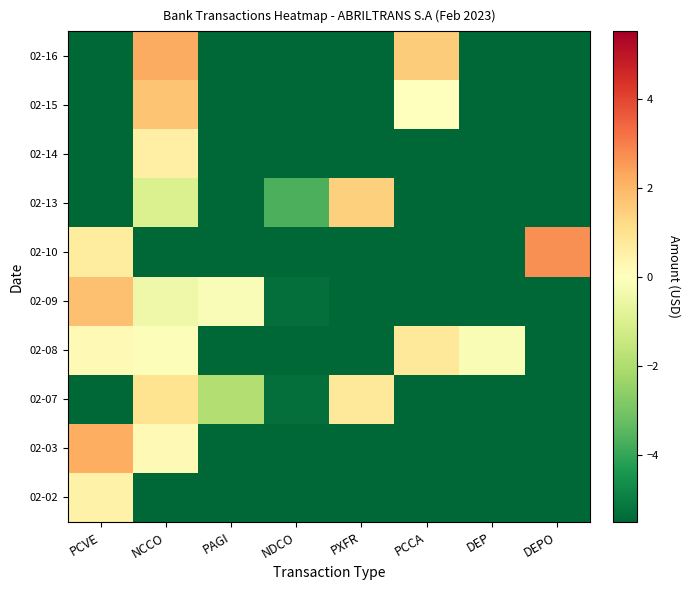

Rank the series by their maximum value, from lowest to highest.

02-02, 02-14, 02-08, 02-07, 02-13, 02-15, 02-09, 02-03, 02-16, 02-10